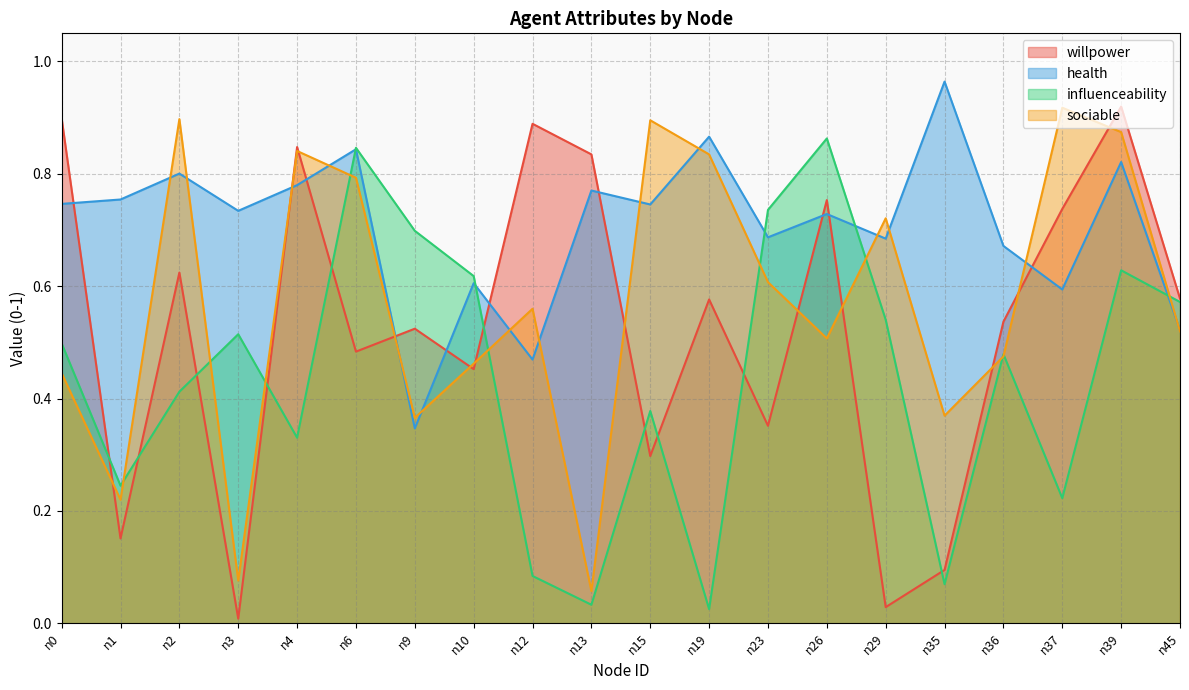

Is the value of health at n13 greater than the value of sociable at n19?

No